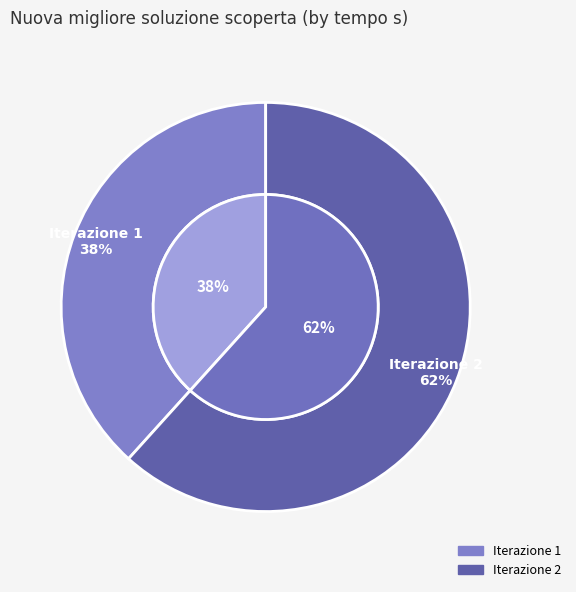

Is it true that 1 is 32% of the pie?

False